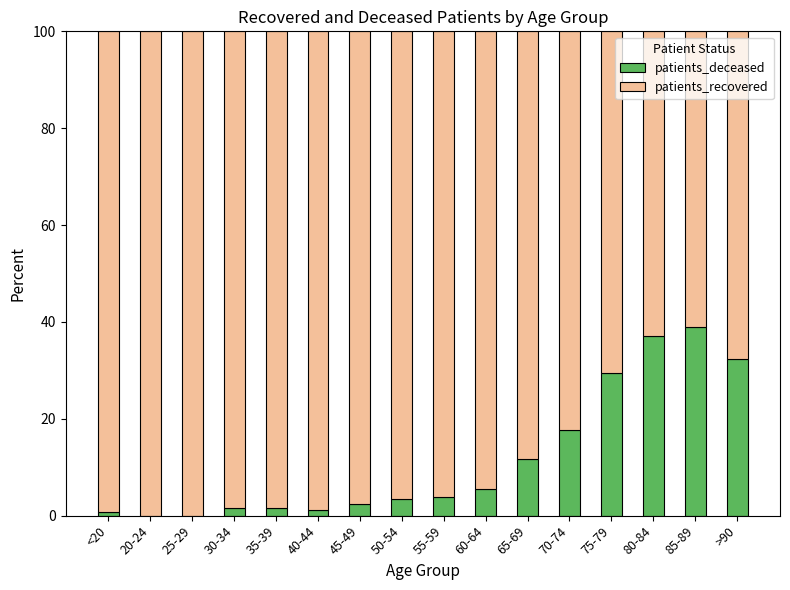

The patients_deceased series shows 1.7 at 35-39. True or false?

True